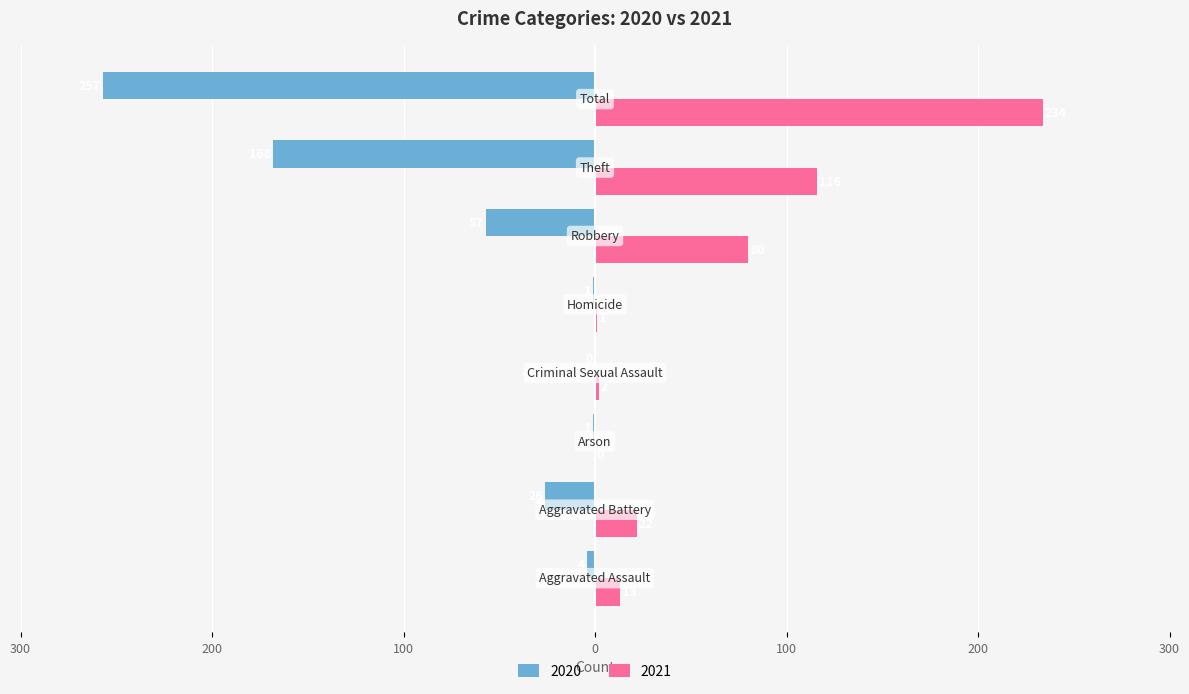

Reading left to right, extract all data points from this chart.

2021: Aggravated Assault=13	Aggravated Battery=22	Arson=0	Criminal Sexual Assault=2	Homicide=1	Robbery=80	Theft=116	Total=234
2020: Aggravated Assault=-4	Aggravated Battery=-26	Arson=-1	Criminal Sexual Assault=0	Homicide=-1	Robbery=-57	Theft=-168	Total=-257